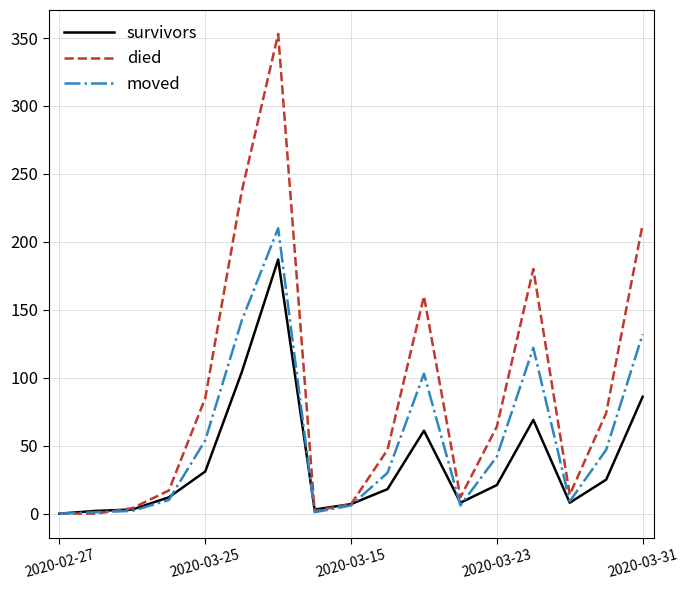

Rank the series by their average value, from highest to lowest.

died, moved, survivors